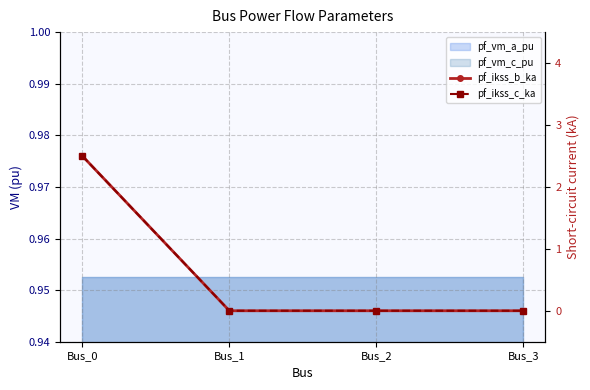

Is it true that pf_ikss_b_ka equals 0.0 at Bus_1?

True